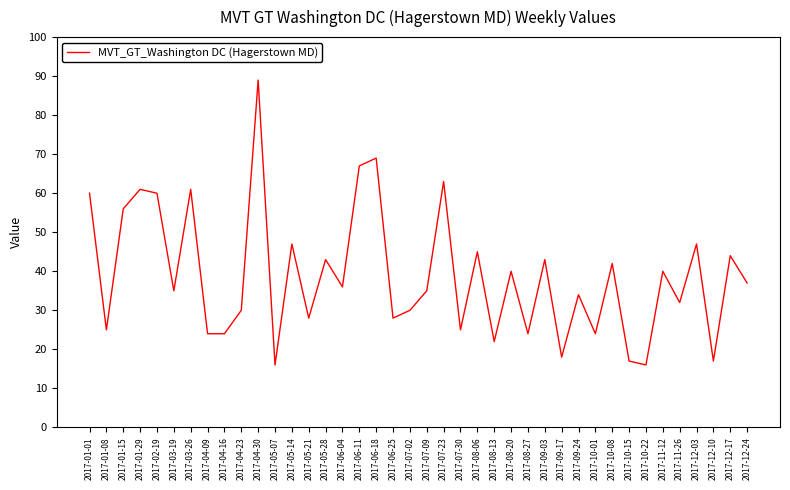

What is the maximum value shown in the chart?

89